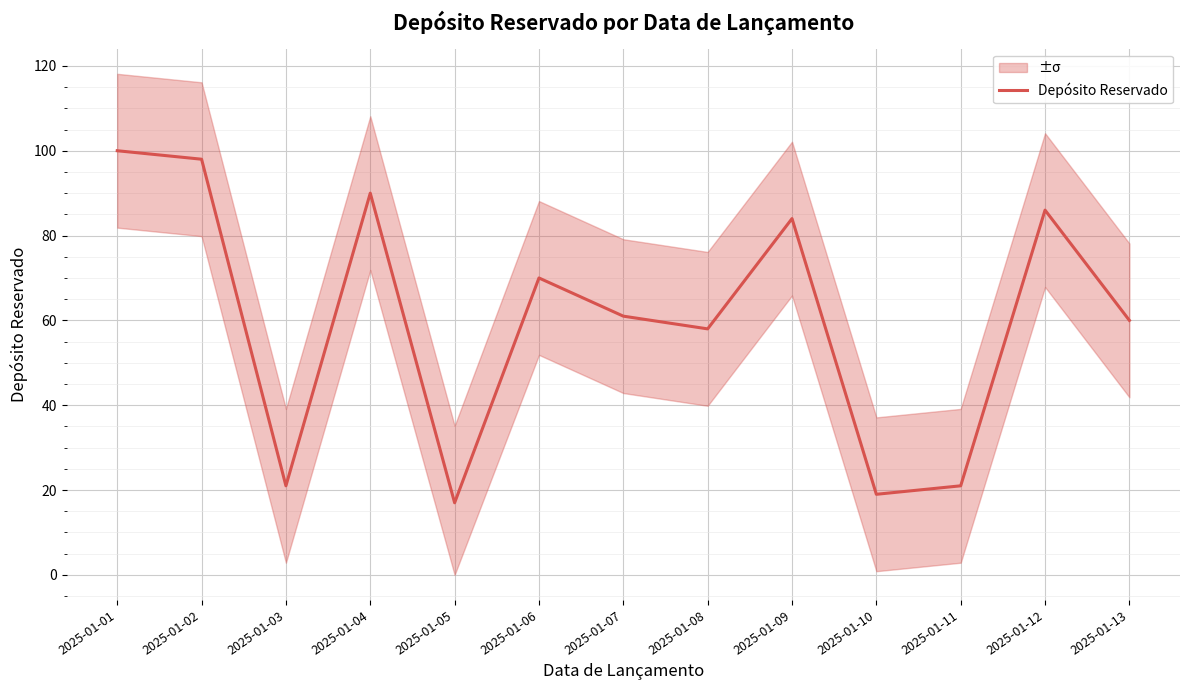

What is the smallest value displayed?

17